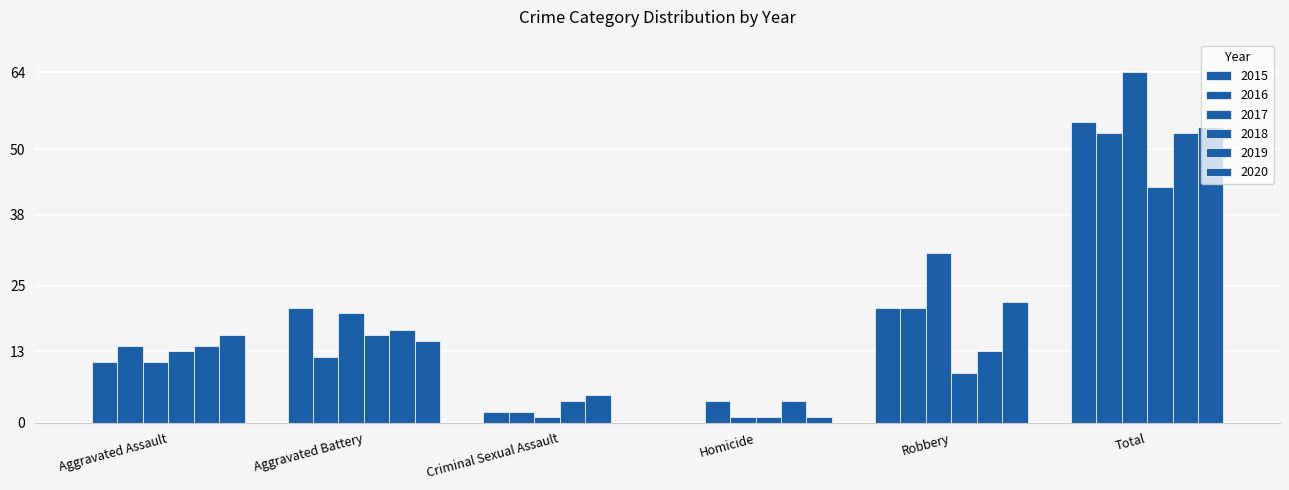

How many groups of bars are there?

6